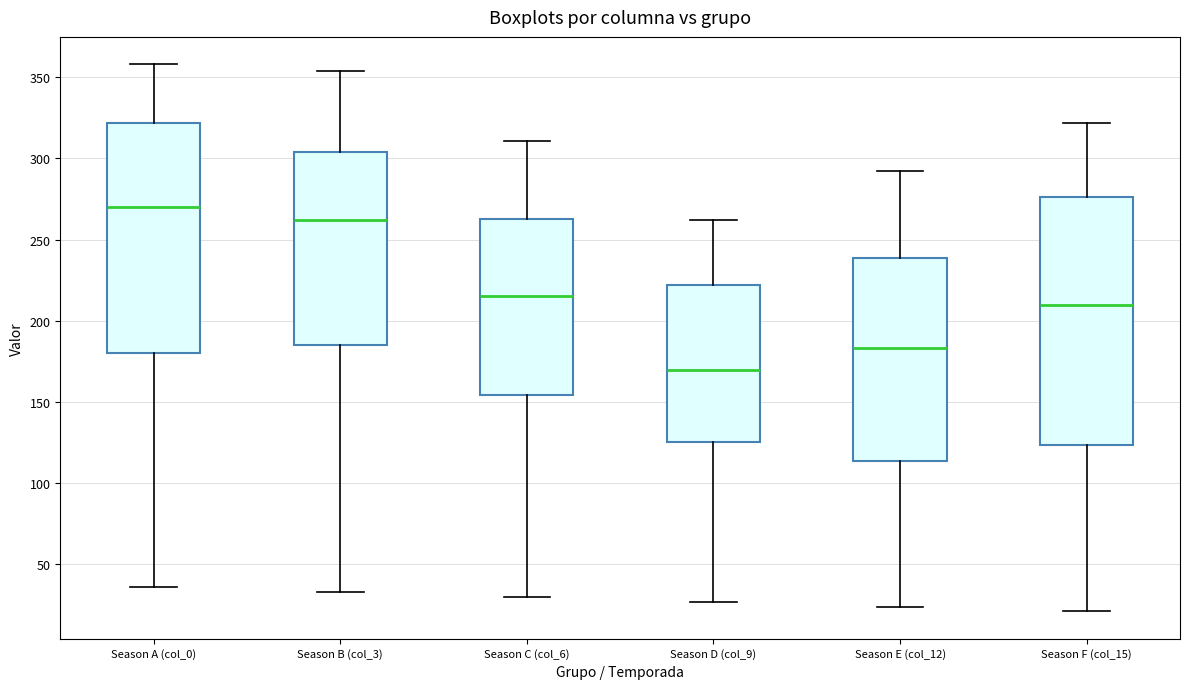

Reading left to right, transcribe this box plot: for each box, give where its median line is, the range the box spans, and where its two whiskers end, as read against the y-axis. The values are not printed on the chart, so give them approximately, as read against the axis.

Season A (col_0): median 270, box 180 to 320, whiskers 35 to 360
Season B (col_3): median 260, box 185 to 305, whiskers 35 to 355
Season C (col_6): median 215, box 155 to 265, whiskers 30 to 310
Season D (col_9): median 170, box 125 to 220, whiskers 25 to 260
Season E (col_12): median 185, box 115 to 240, whiskers 25 to 290
Season F (col_15): median 210, box 125 to 275, whiskers 20 to 320